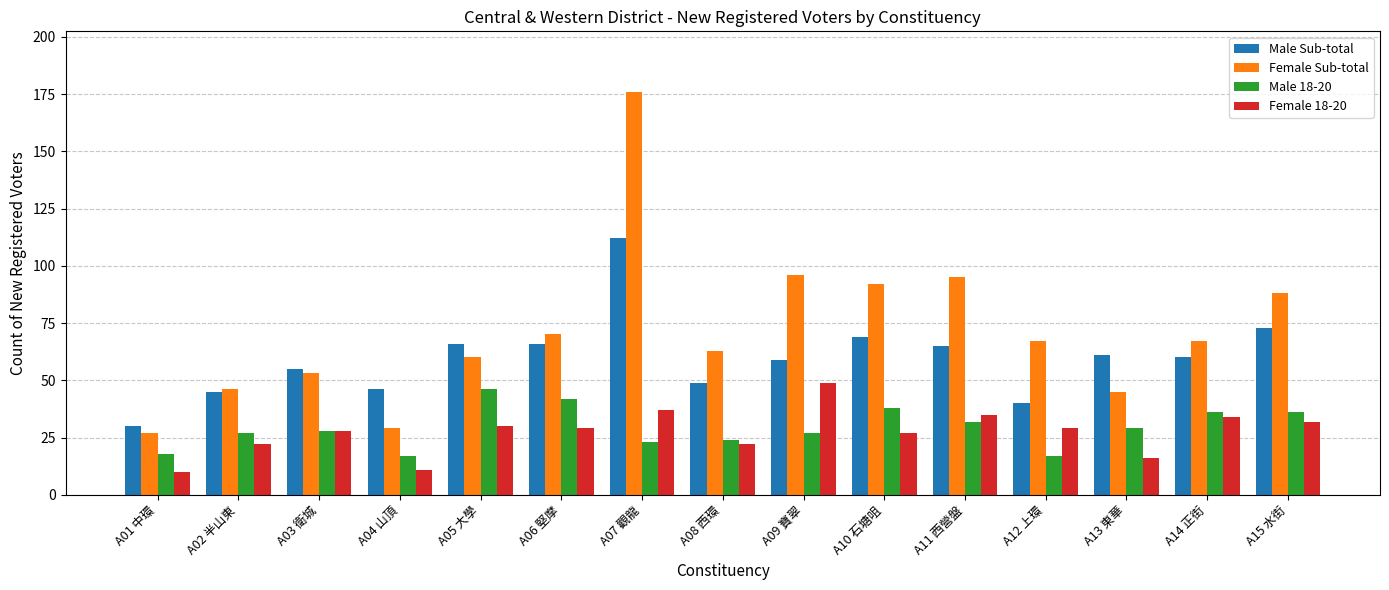

Is it true that Female Sub-total equals 176 at A07 觀龍?

True